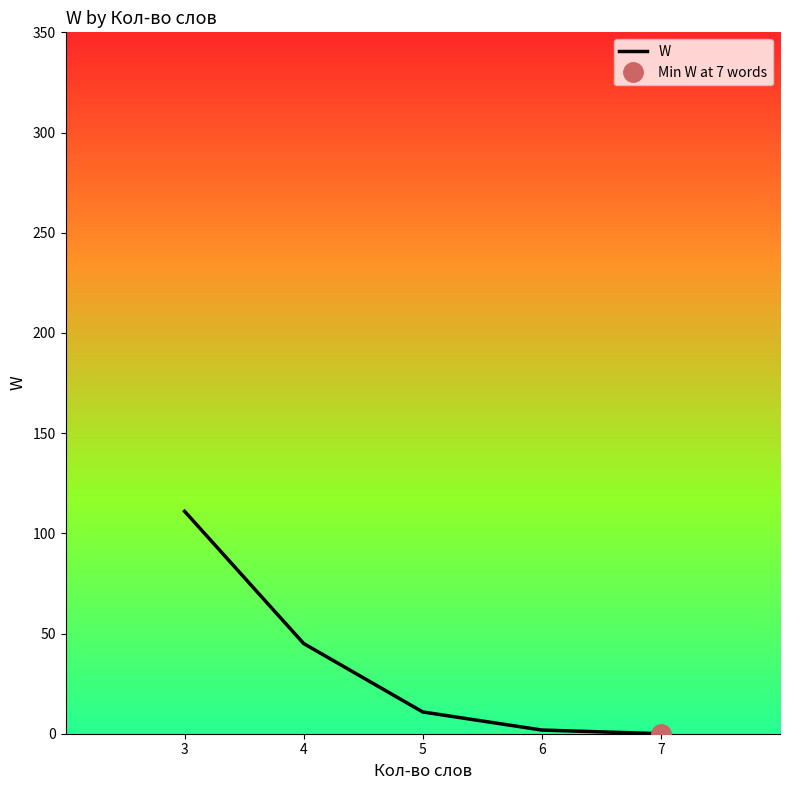

What is the value of the 4th point from the left?

1.8